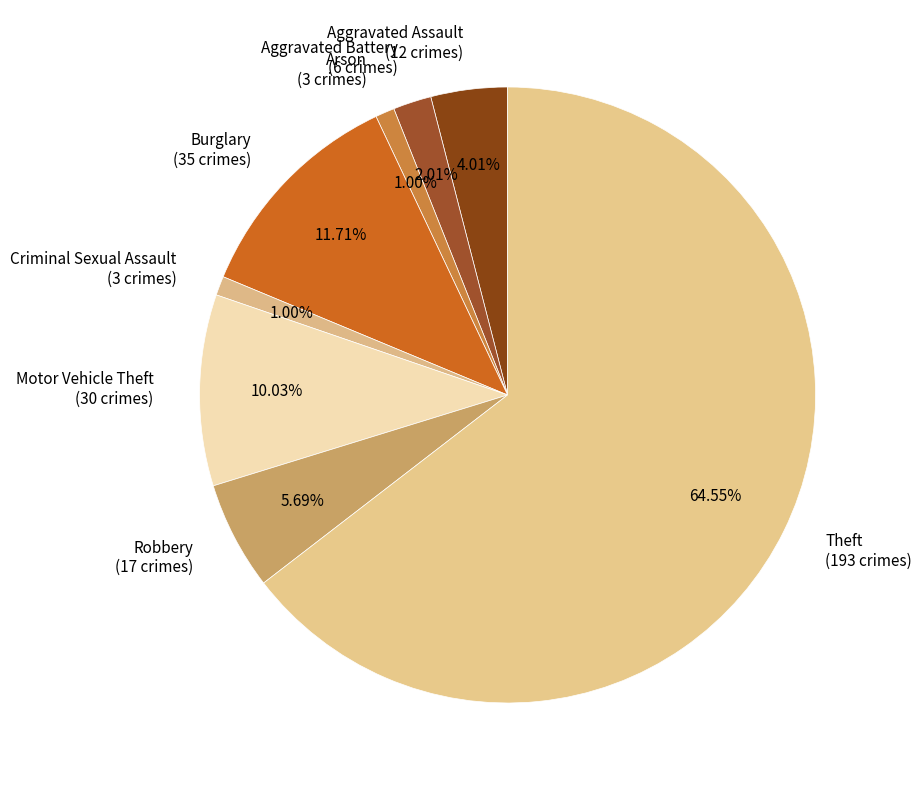

Approximately how many times larger is the value at Arson compared to Burglary?

0.1